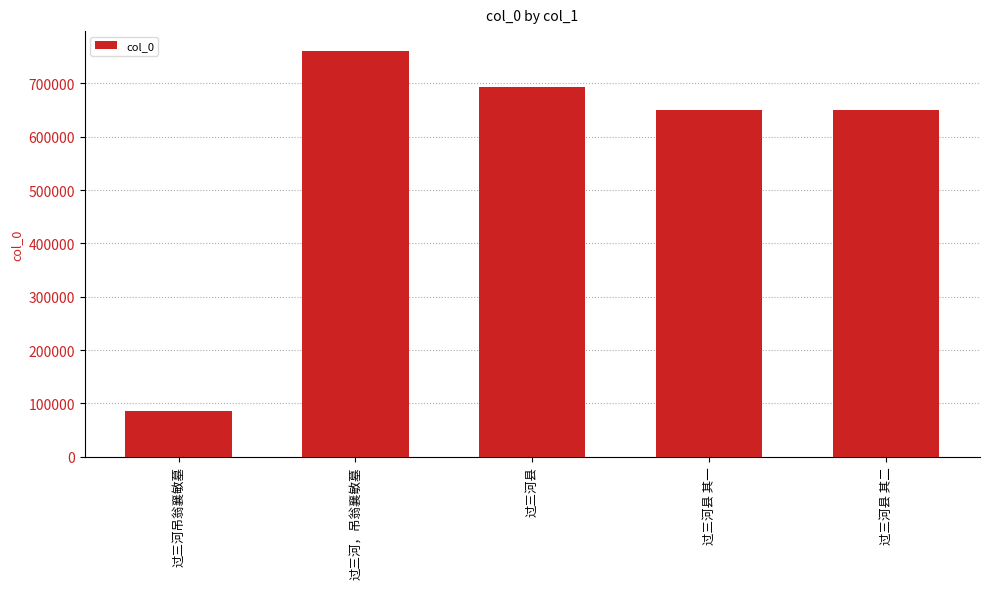

Which label corresponds to the largest value in the chart?

过三河，吊翁襄敏墓